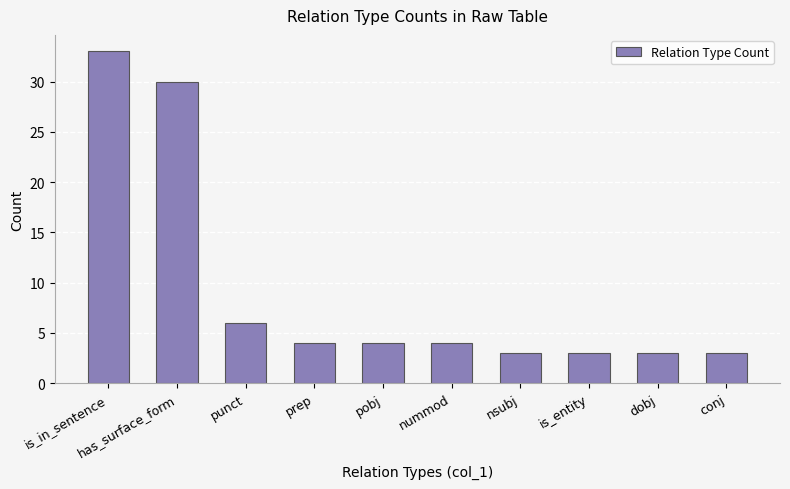

What is the label of the 10th bar from the right?

is_in_sentence